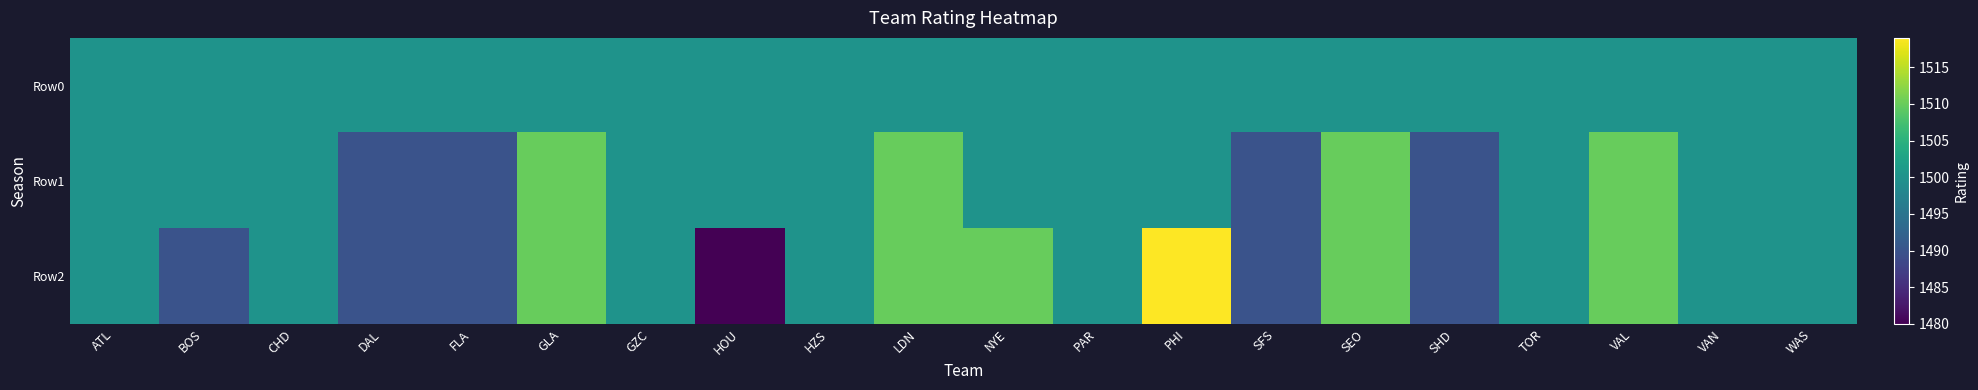

Reading left to right, list all the values displayed in this chart.

Row0: ATL=1500	BOS=1500	CHD=1500	DAL=1500	FLA=1500	GLA=1500	GZC=1500	HOU=1500	HZS=1500	LDN=1500	NYE=1500	PAR=1500	PHI=1500	SFS=1500	SEO=1500	SHD=1500	TOR=1500	VAL=1500	VAN=1500	WAS=1500
Row1: ATL=1500	BOS=1500	CHD=1500	DAL=1490	FLA=1490	GLA=1510	GZC=1500	HOU=1500	HZS=1500	LDN=1510	NYE=1500	PAR=1500	PHI=1500	SFS=1490	SEO=1510	SHD=1490	TOR=1500	VAL=1510	VAN=1500	WAS=1500
Row2: ATL=1500	BOS=1490	CHD=1500	DAL=1490	FLA=1490	GLA=1510	GZC=1500	HOU=1480	HZS=1500	LDN=1510	NYE=1510	PAR=1500	PHI=1519	SFS=1490	SEO=1510	SHD=1490	TOR=1500	VAL=1510	VAN=1500	WAS=1500